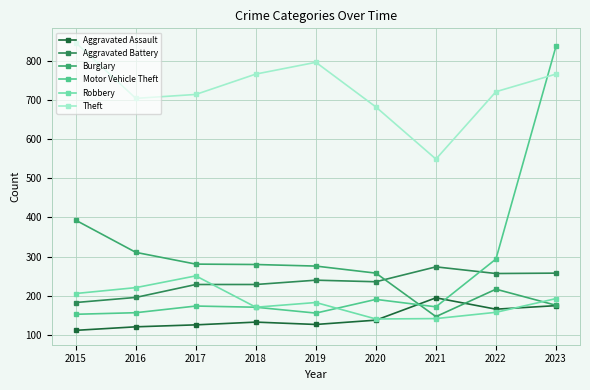

What is the difference between the maximum and minimum values in the Robbery series?

110